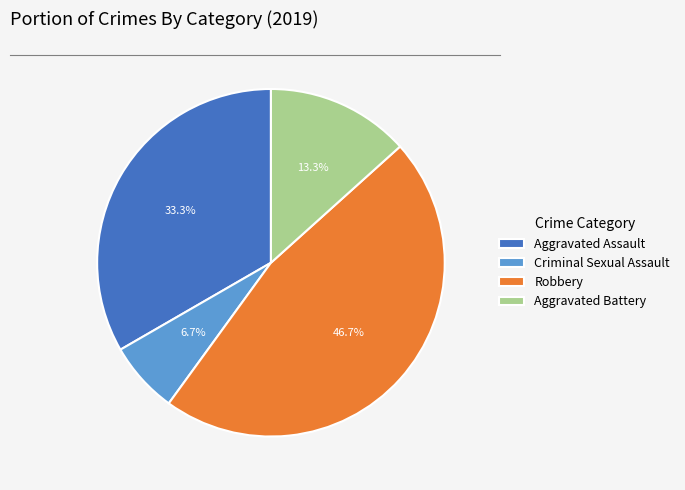

Rank the categories by value from highest to lowest.

Robbery, Aggravated Assault, Aggravated Battery, Criminal Sexual Assault